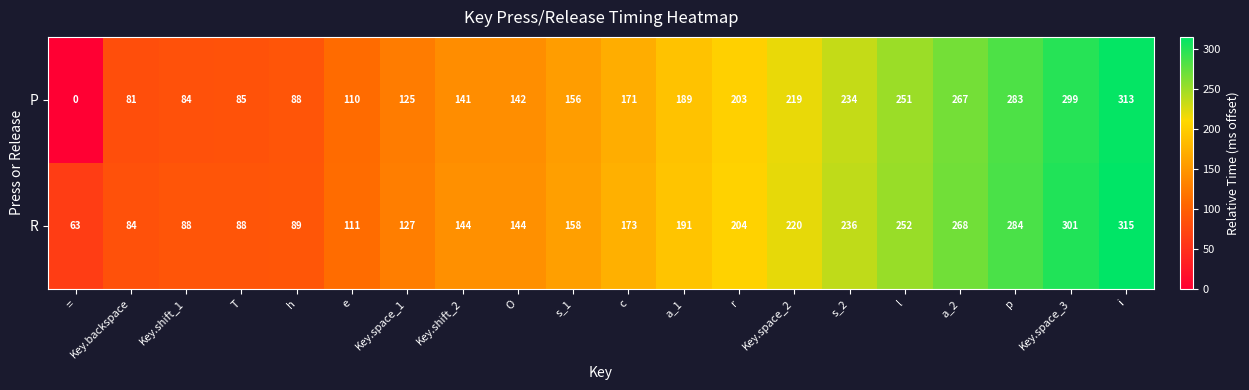

At which category does the chart reach its peak across all series?

i